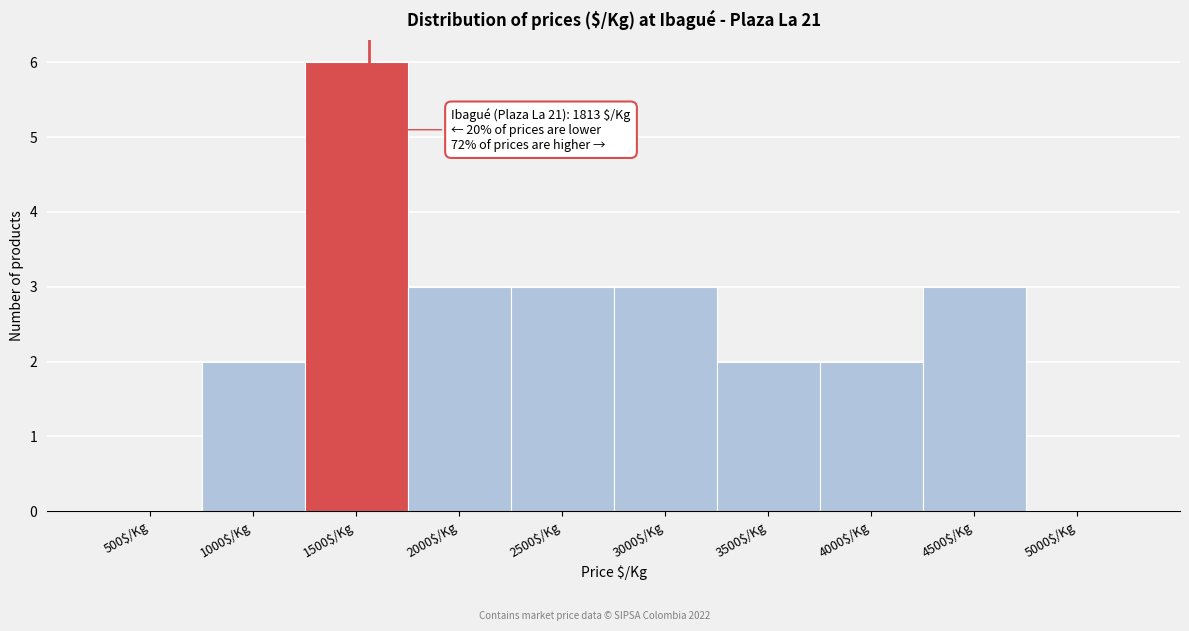

What is the maximum value shown in the chart?

6